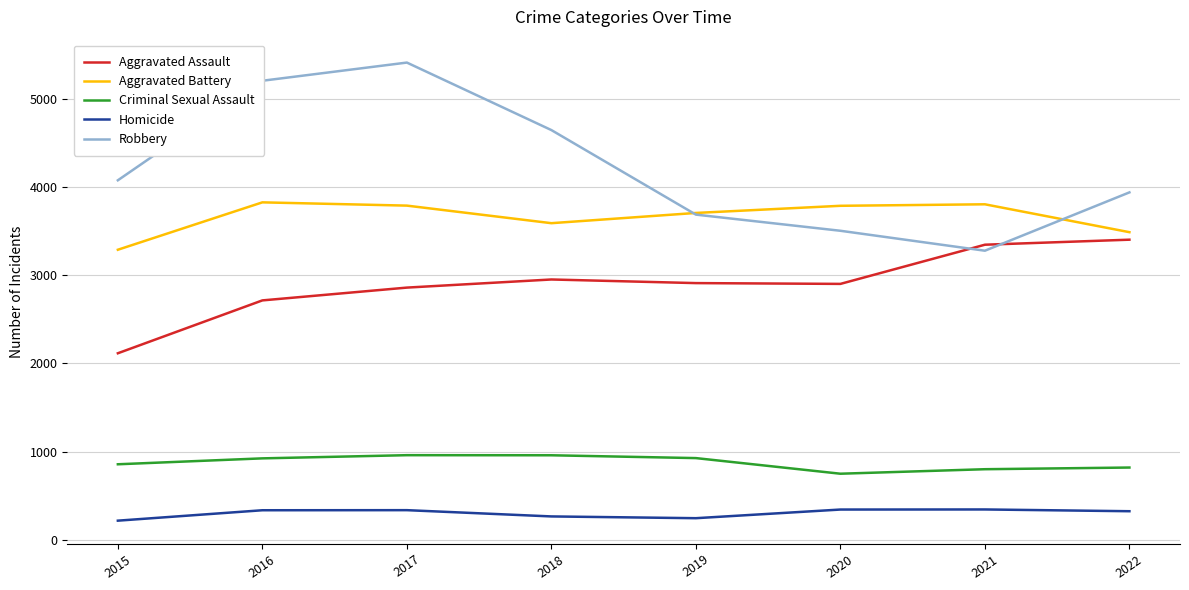

Read the Aggravated Assault value at 2020.

2902